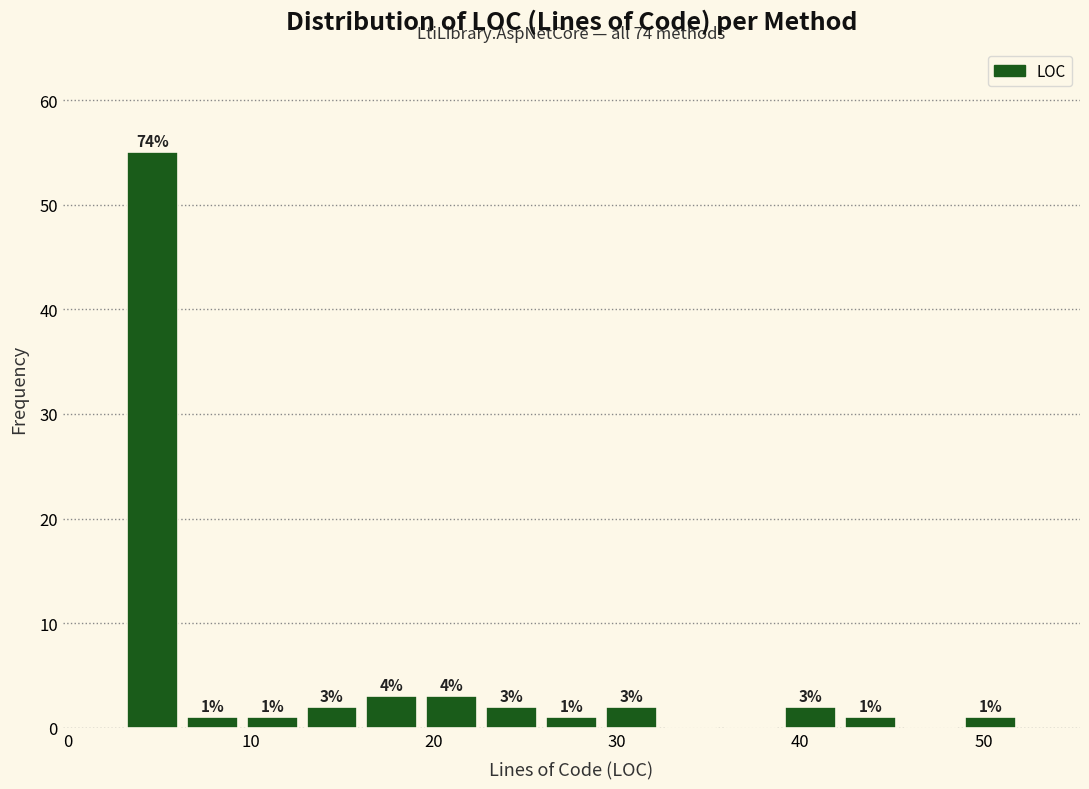

Around what value on the x-axis is the tallest bar? Give the approximate position of its centre, as read against the axis.

5